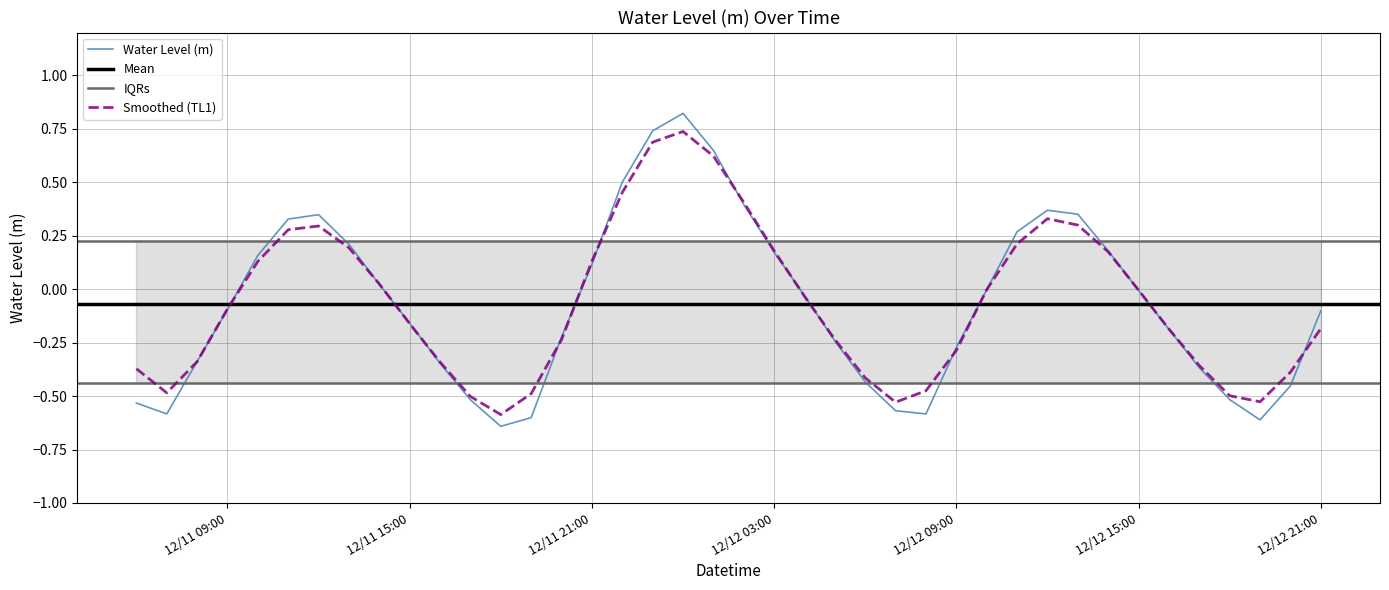

Is the value of Water Level (m) at 12/11 21:00 greater than the value of Smoothed (TL1) at 12/12 03:00?

No